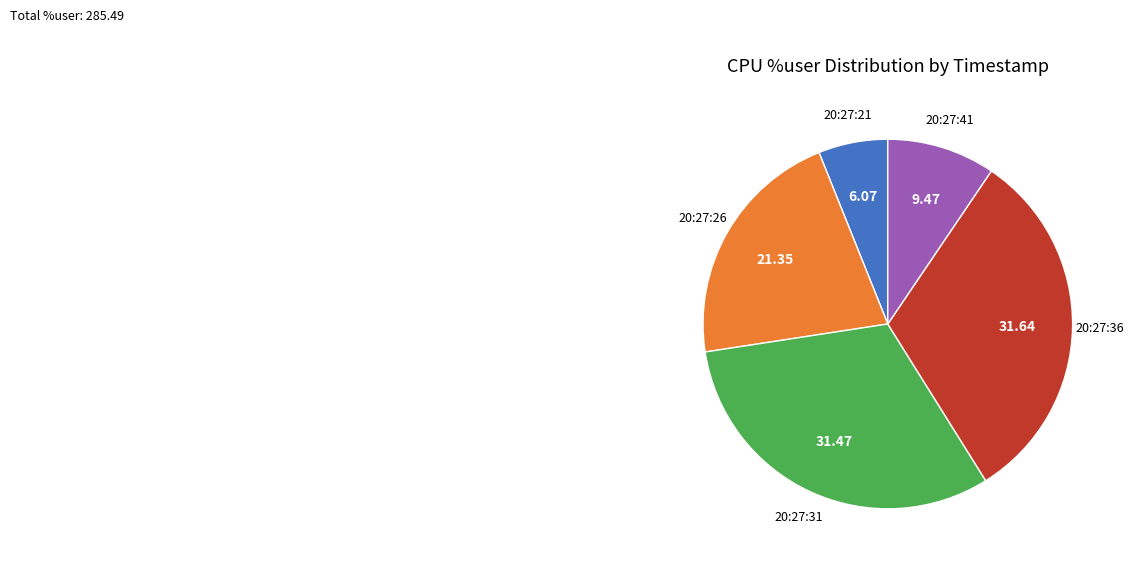

How many segments does this pie chart have?

5